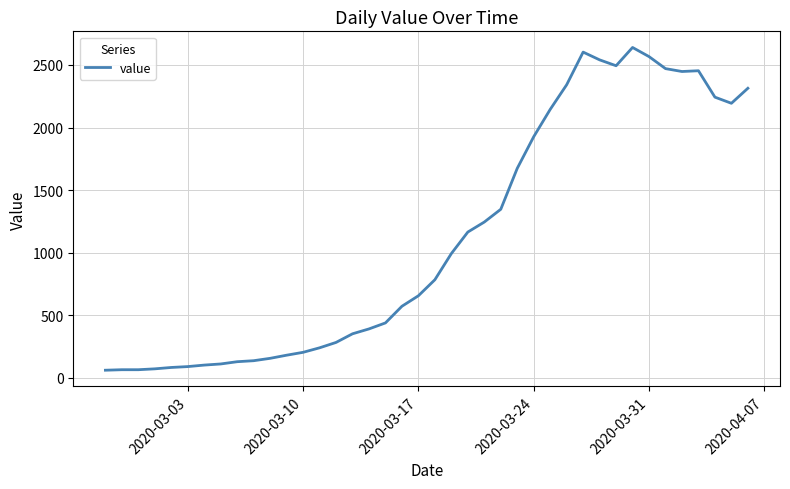

What is the smallest value displayed?

61